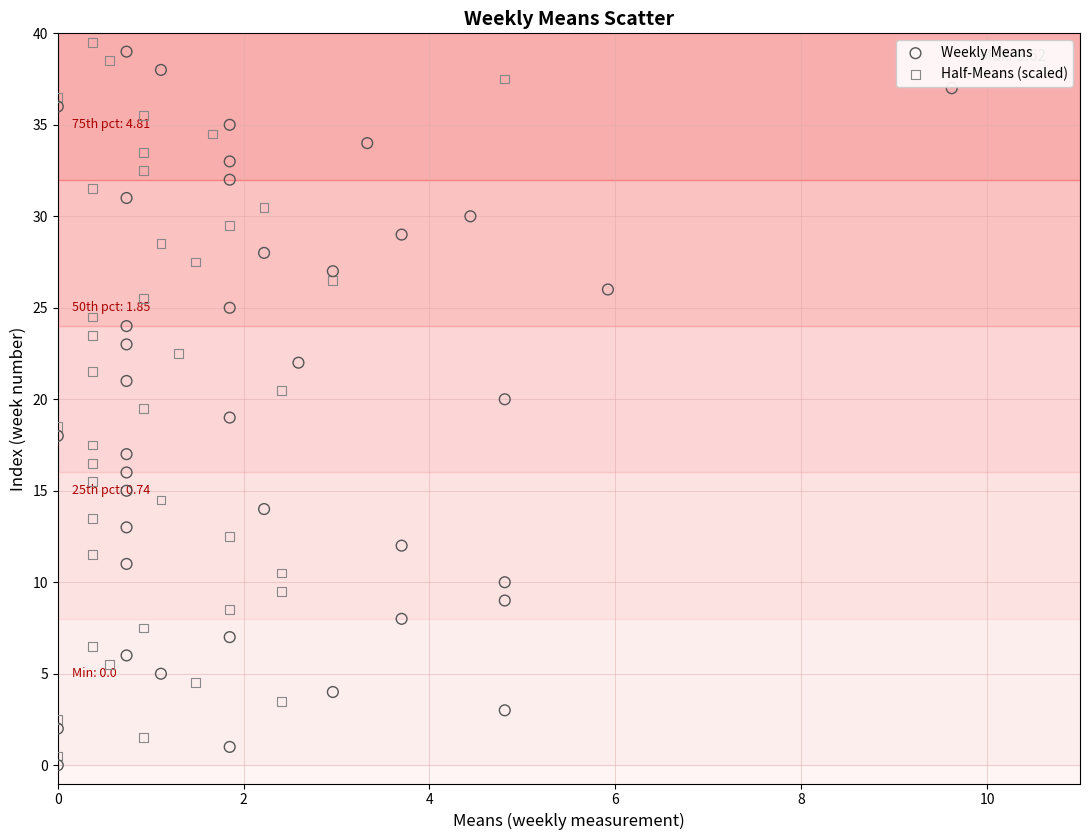

What are all the series names shown in the legend?

Weekly Means, Half-Means (scaled)